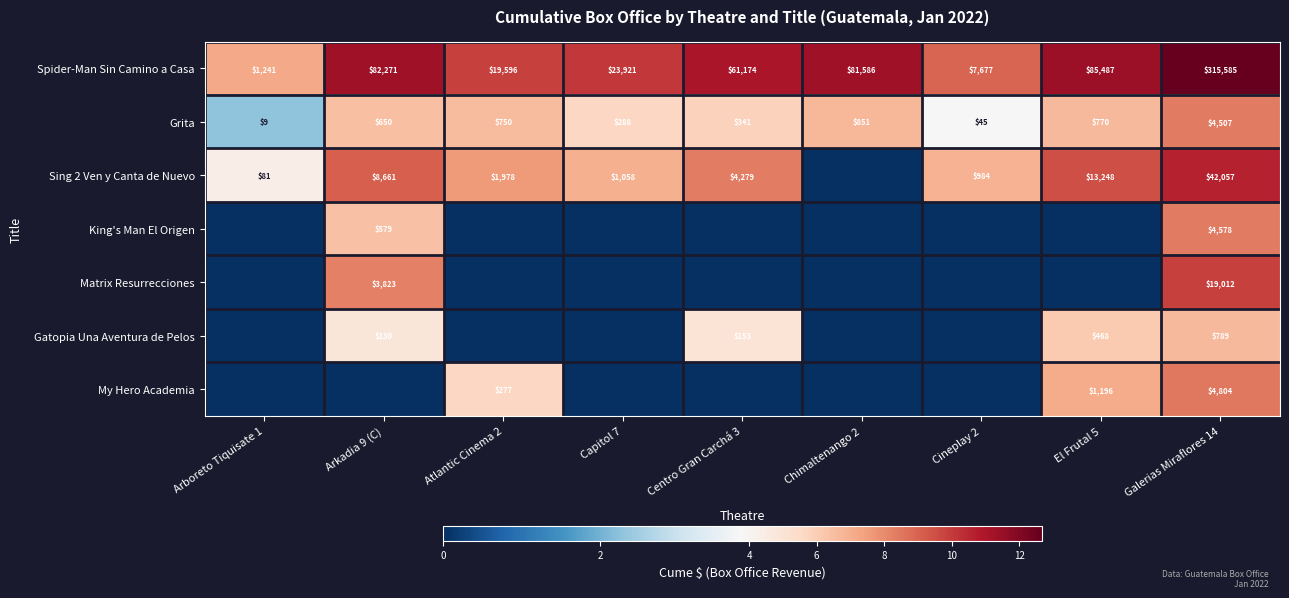

At which label does Grita reach its minimum?

Arboreto Tiquisate 1